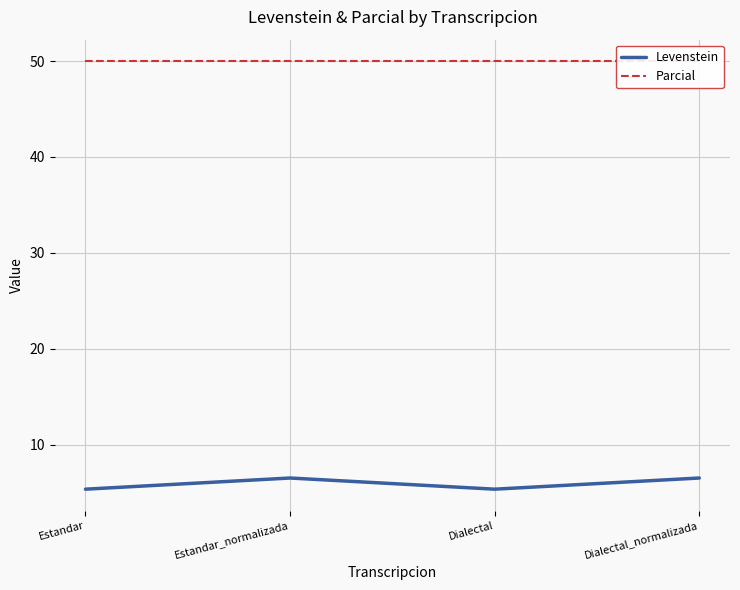

Where is the first local minimum for Levenstein?

Dialectal